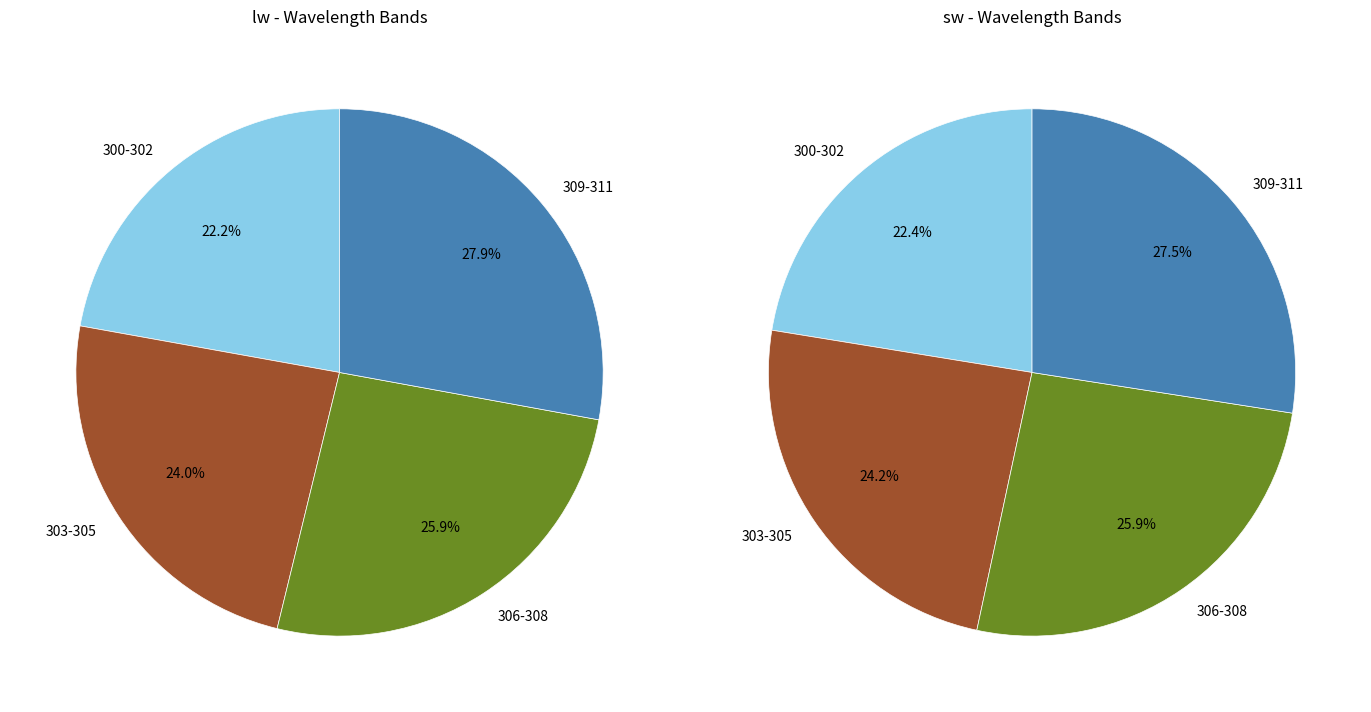

Which series changed the most between 303 and 304?

sw